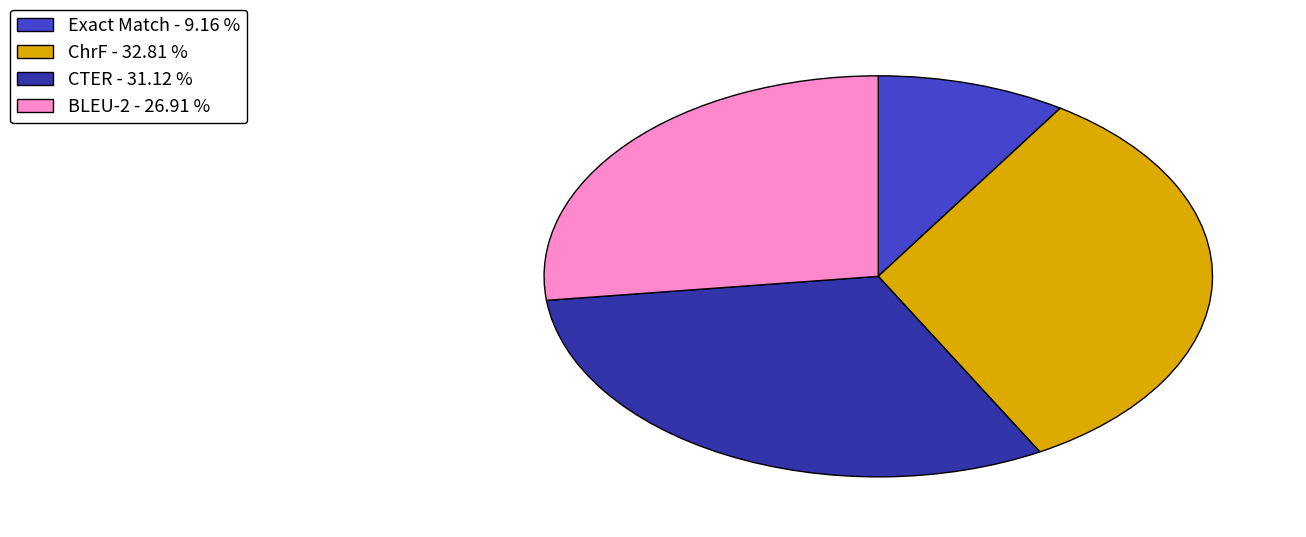

Is there a majority slice in this chart?

No